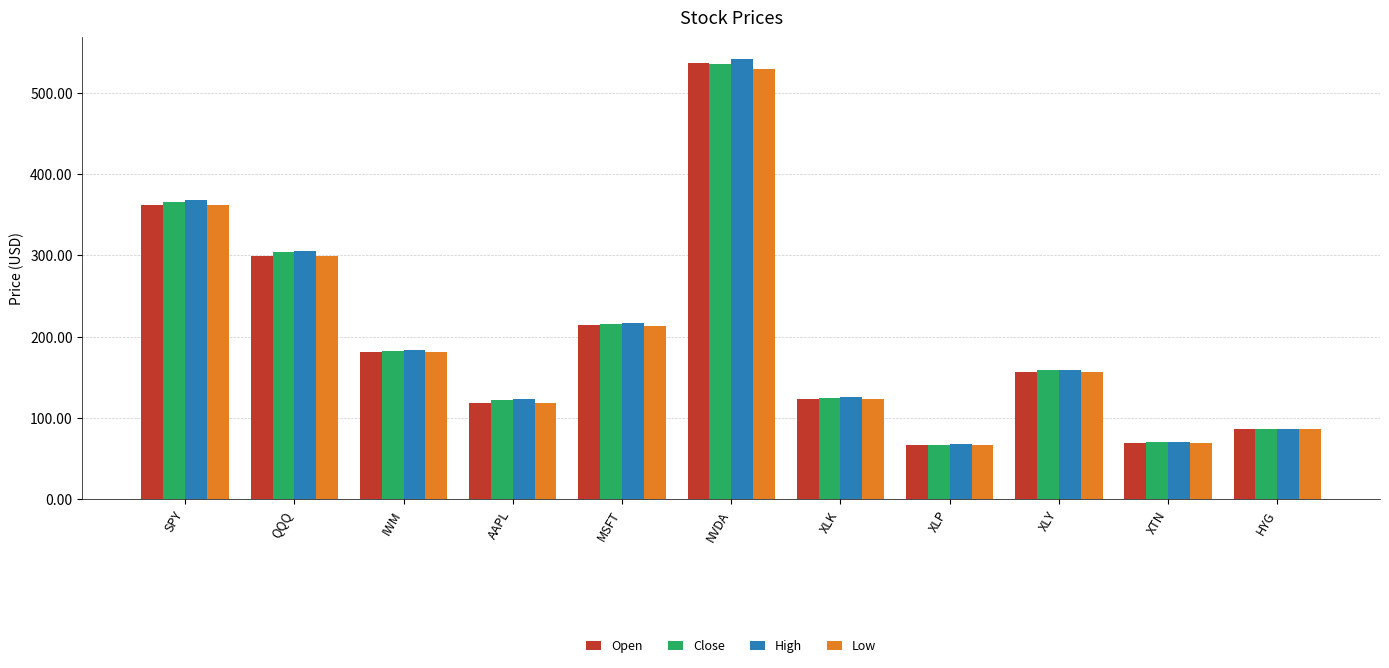

What is the maximum value for Low?

529.1